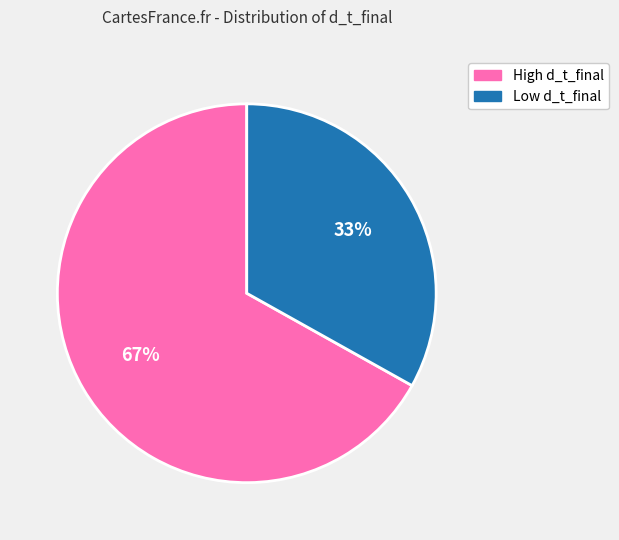

To the nearest percent, what is the average slice percentage?

50%